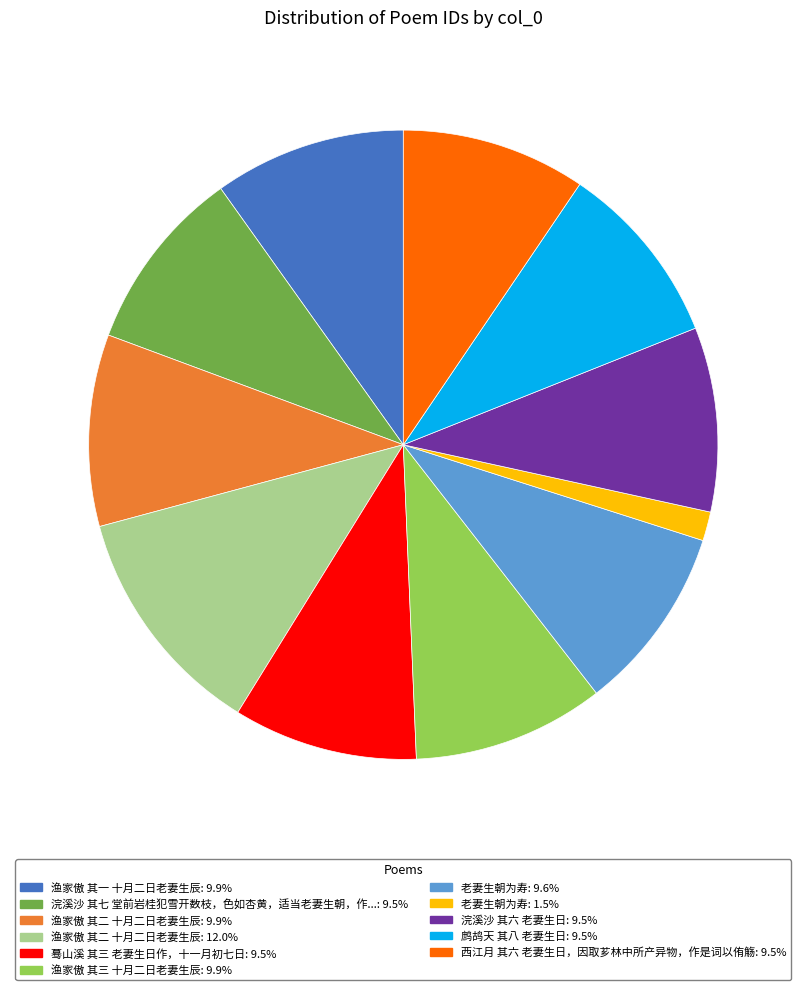

Is there any slice that represents more than half of the pie?

No